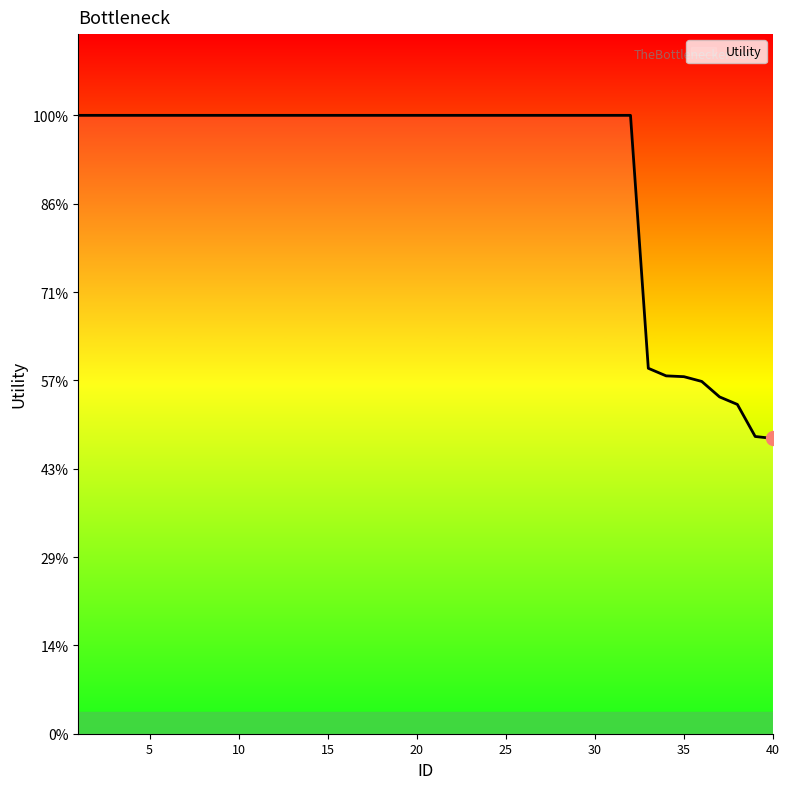

Rank the categories by value from lowest to highest.

40, 39, 38, 37, 36, 35, 34, 33, 1, 2, 3, 4, 5, 6, 7, 8, 9, 10, 11, 12, 13, 14, 15, 16, 17, 18, 19, 20, 21, 22, 23, 24, 25, 26, 27, 28, 29, 30, 31, 32